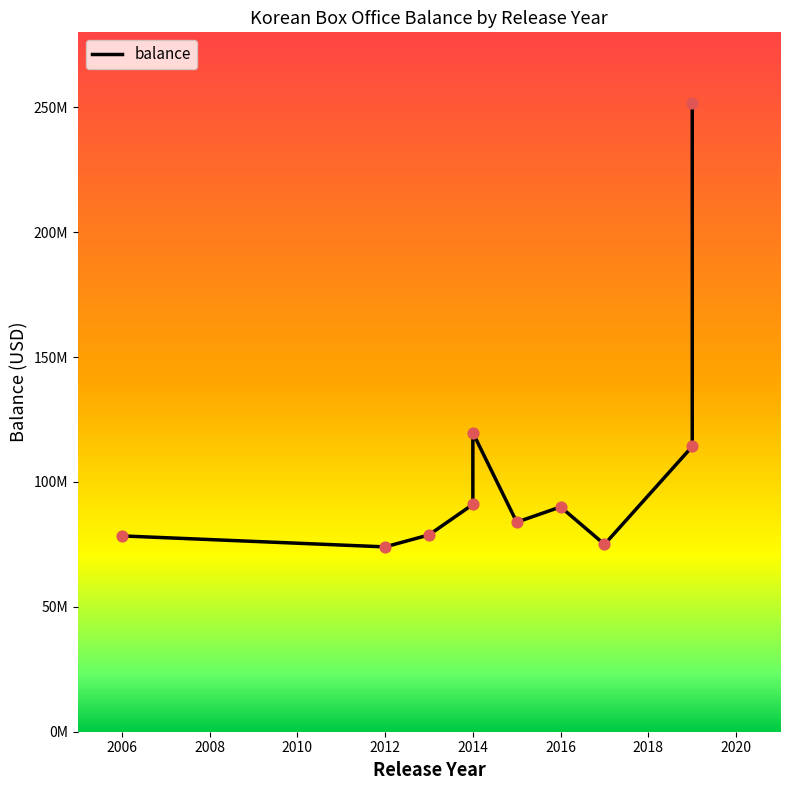

Approximately how many times larger is the value at 2008 compared to 2016?

0.9